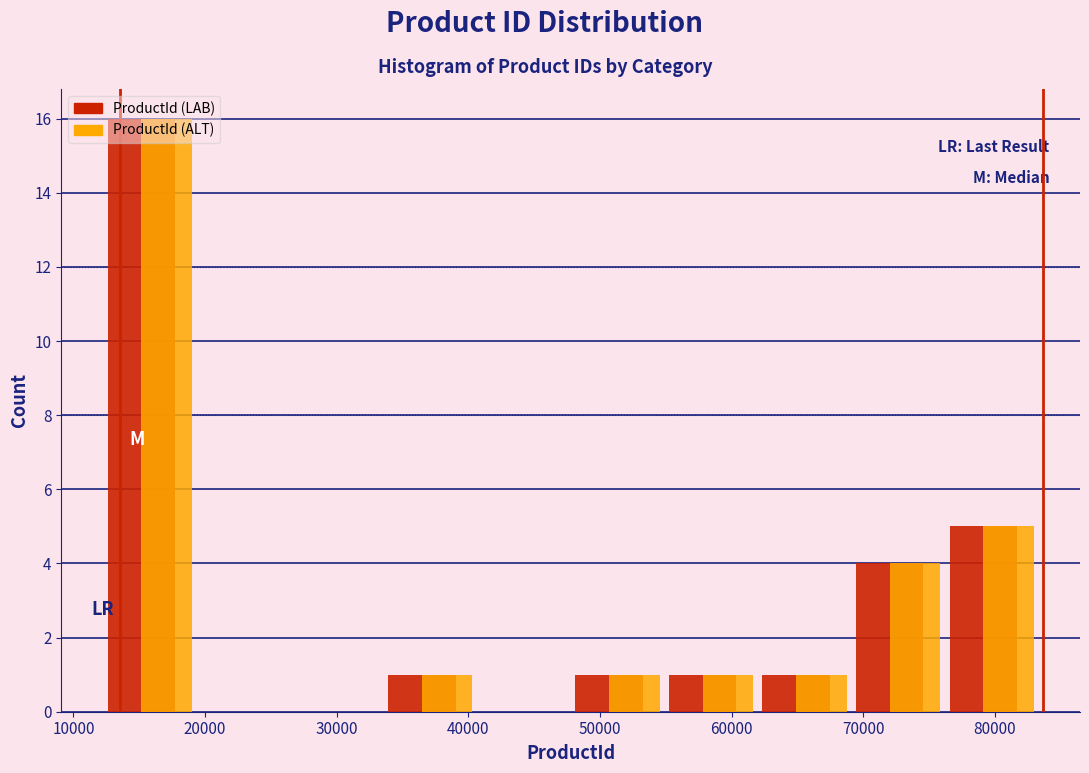

Reading left to right, transcribe this chart: for each range on the x-axis, give the height of each series' bar. Neither the bar edges nor the heights are printed on the chart, so give them approximately, as read against the axes.

13000 to 20000: ProductId (LAB)=16	ProductId (ALT)=16
20000 to 27000: ProductId (LAB)=0	ProductId (ALT)=0
27000 to 34000: ProductId (LAB)=0	ProductId (ALT)=0
34000 to 41000: ProductId (LAB)=1	ProductId (ALT)=1
41000 to 48000: ProductId (LAB)=0	ProductId (ALT)=0
48000 to 55000: ProductId (LAB)=1	ProductId (ALT)=1
55000 to 62000: ProductId (LAB)=1	ProductId (ALT)=1
62000 to 69000: ProductId (LAB)=1	ProductId (ALT)=1
69000 to 77000: ProductId (LAB)=4	ProductId (ALT)=4
77000 to 84000: ProductId (LAB)=5	ProductId (ALT)=5